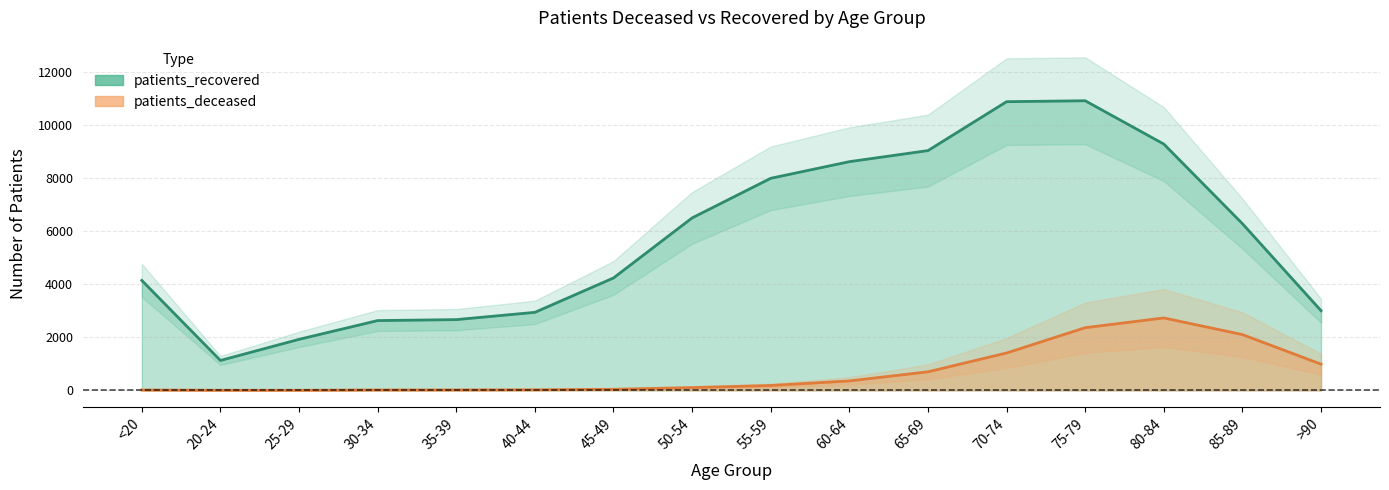

At which label is patients_recovered closest to 6015?

85-89